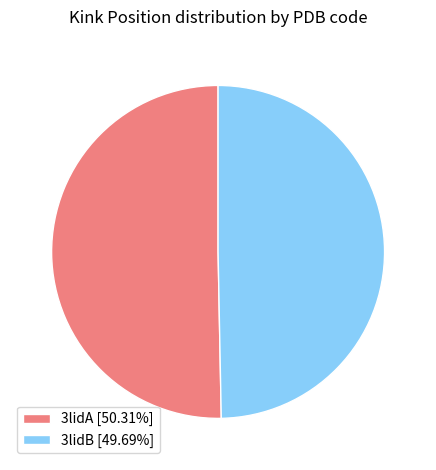

Is the sum of 3lidA and 3lidB greater than half?

Yes